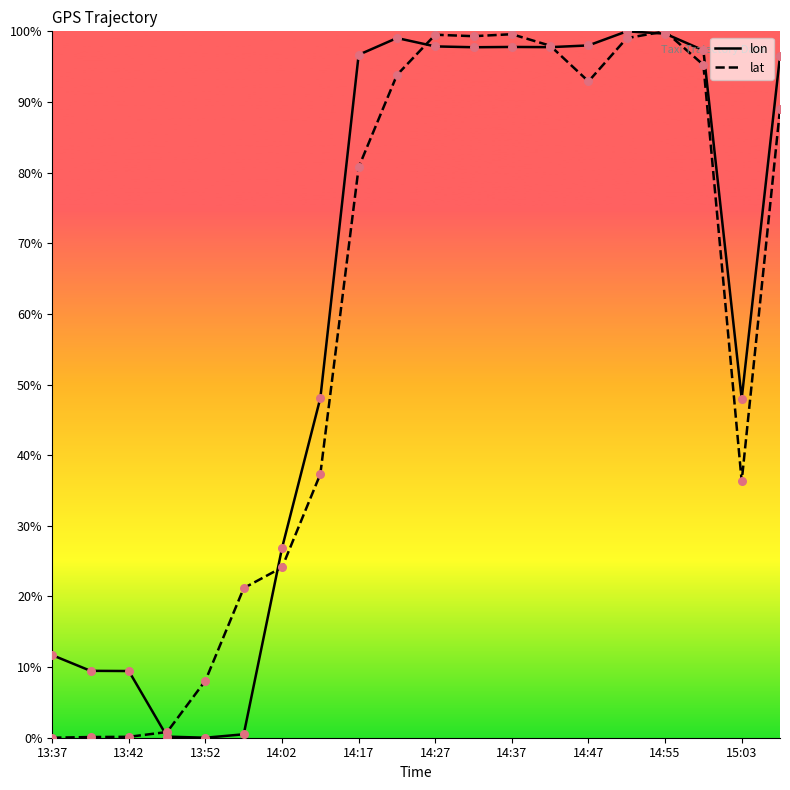

What are all the series names shown in the legend?

lon, lat